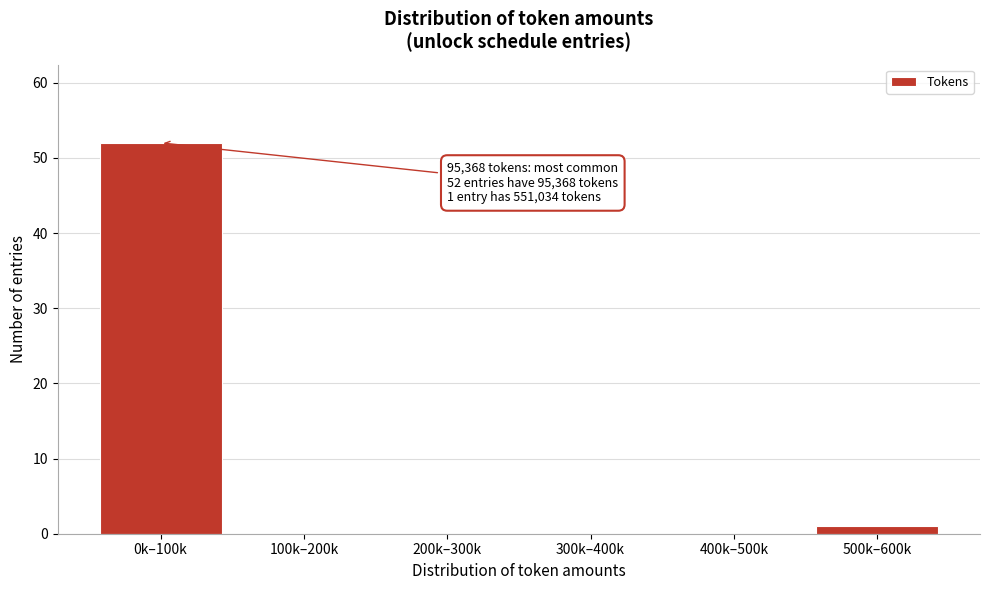

Reading left to right, list all the values displayed in this chart.

0k–100k=52	100k–200k=0	200k–300k=0	300k–400k=0	400k–500k=0	500k–600k=1